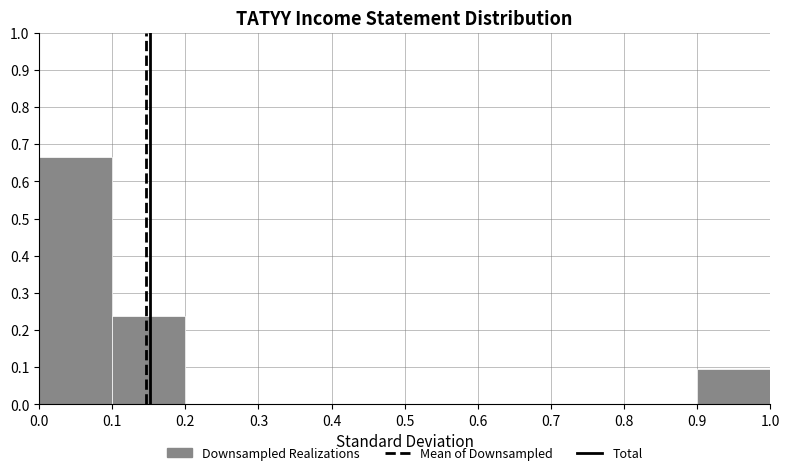

Which range on the x-axis has the tallest bar?

0.0 to 0.1